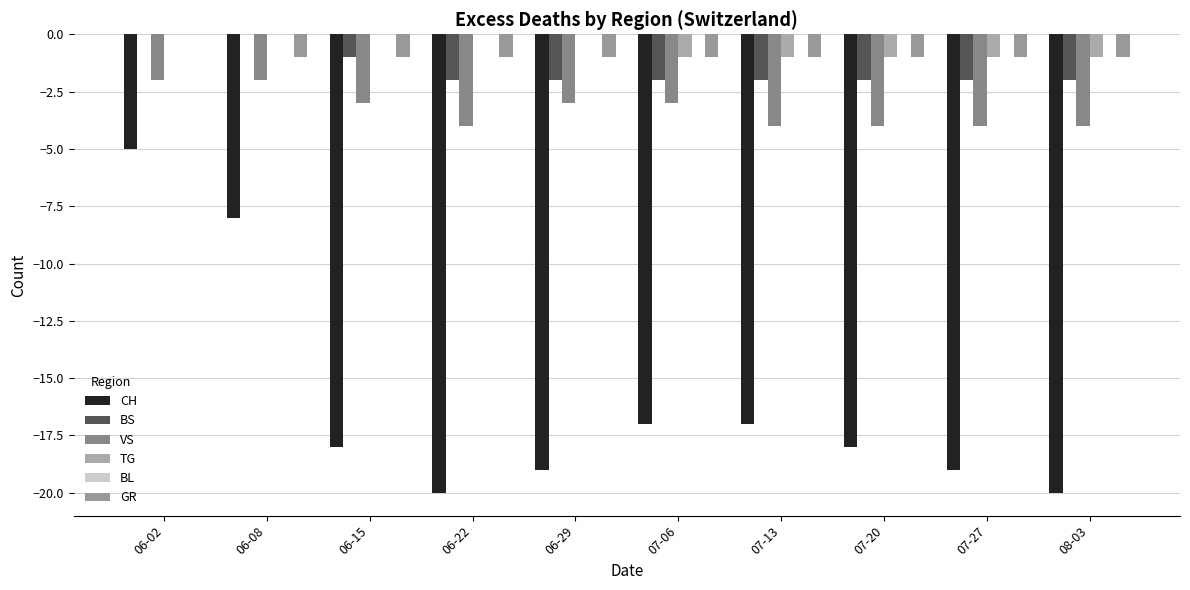

What is the spread (max minus min) of values at 06-02?

5